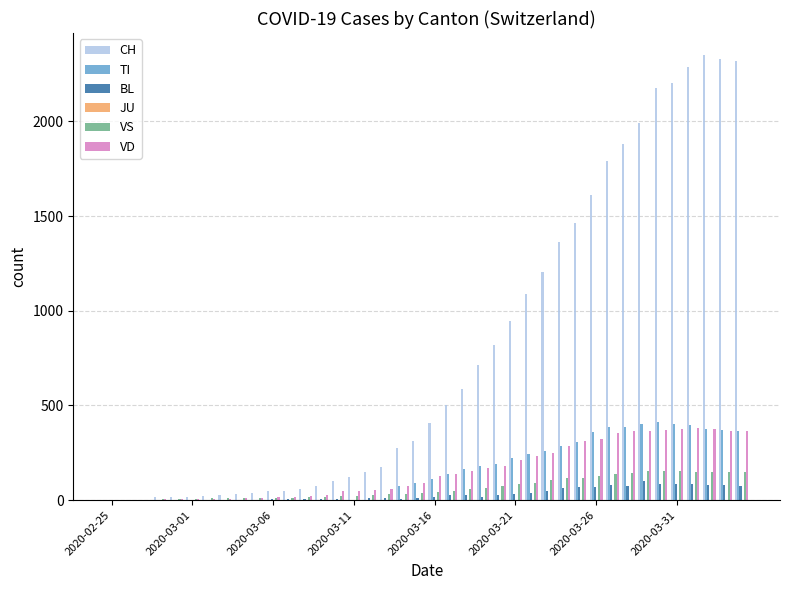

What is the sum of all BL values?

1259